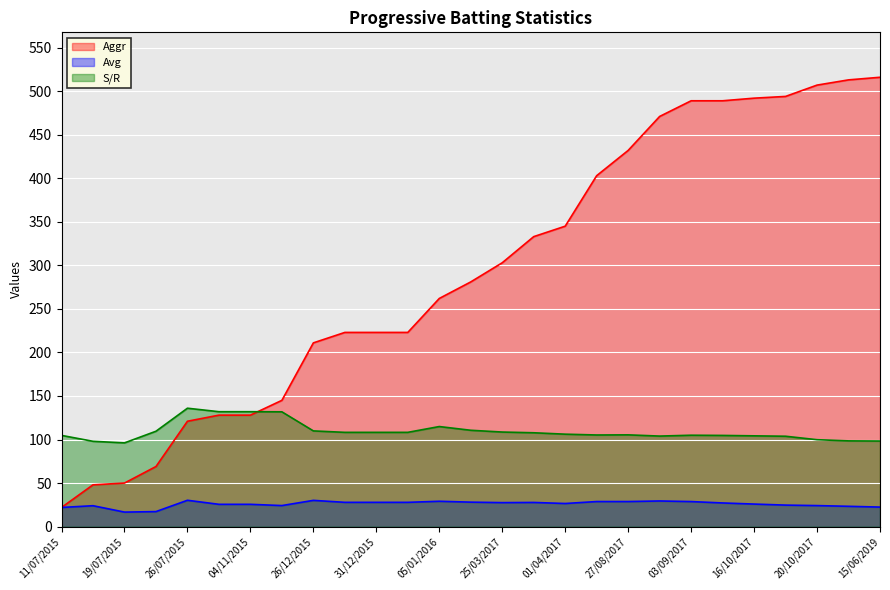

How many lines are shown in the chart?

3